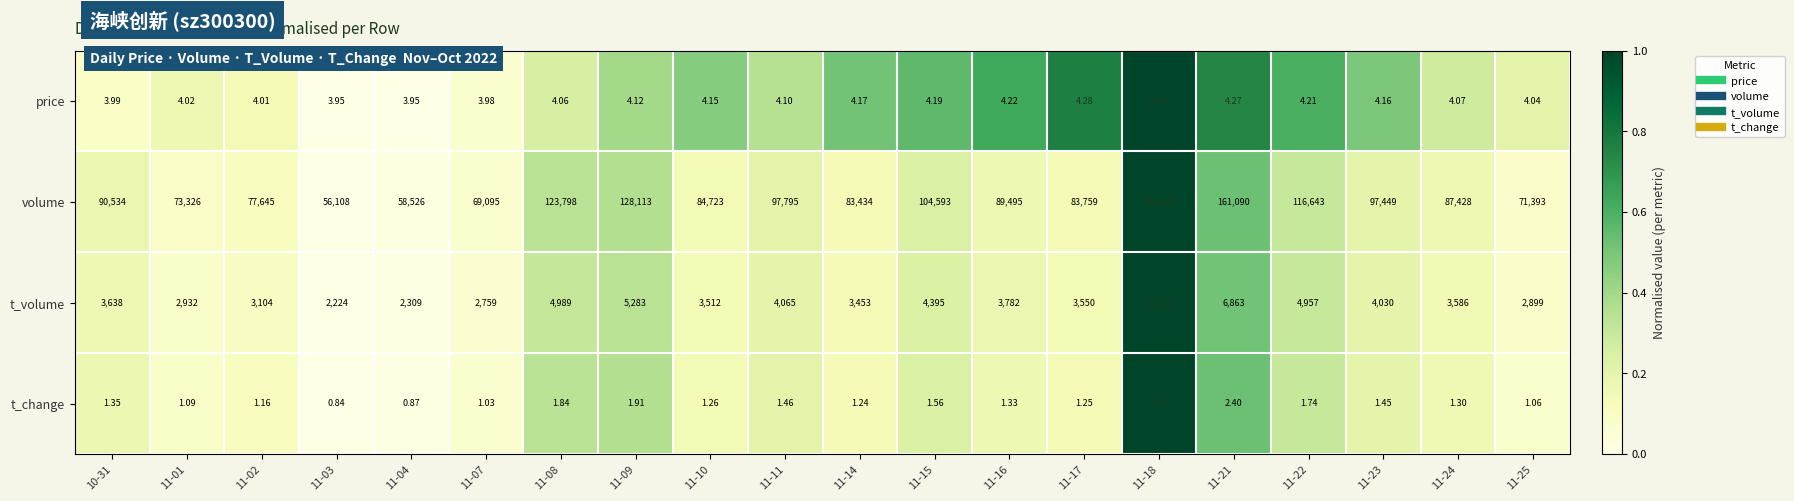

Is the value of t_change at 11-24 greater than the value of price at 11-15?

No